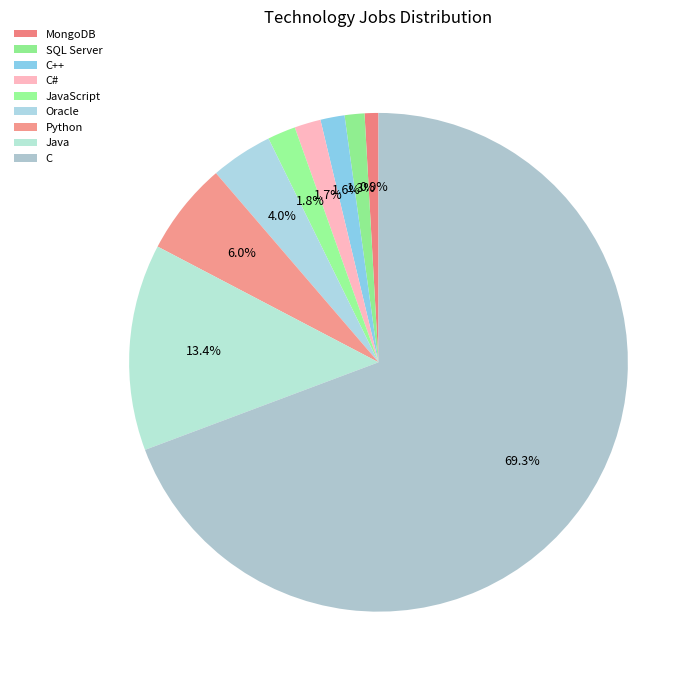

How many segments does this pie chart have?

9